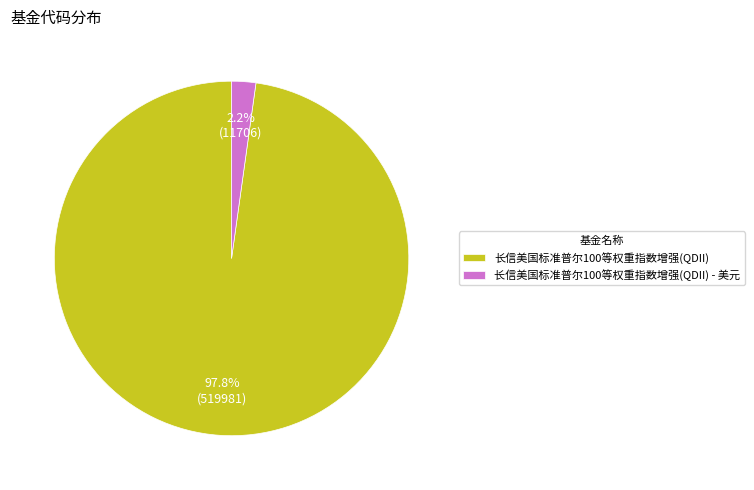

How many segments does this pie chart have?

2